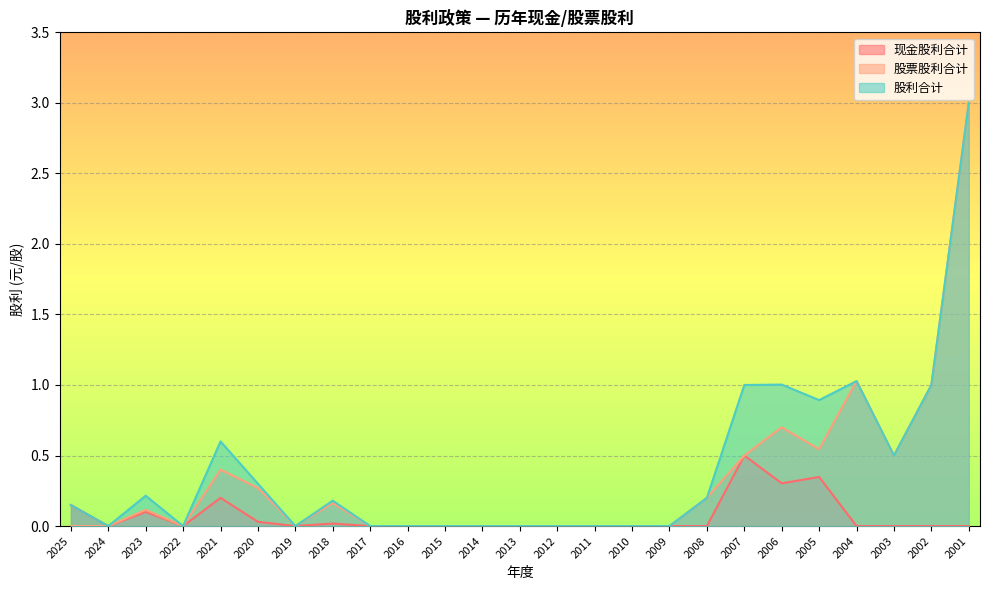

True or false: 股利合计 has more than 2 interior local peaks.

True